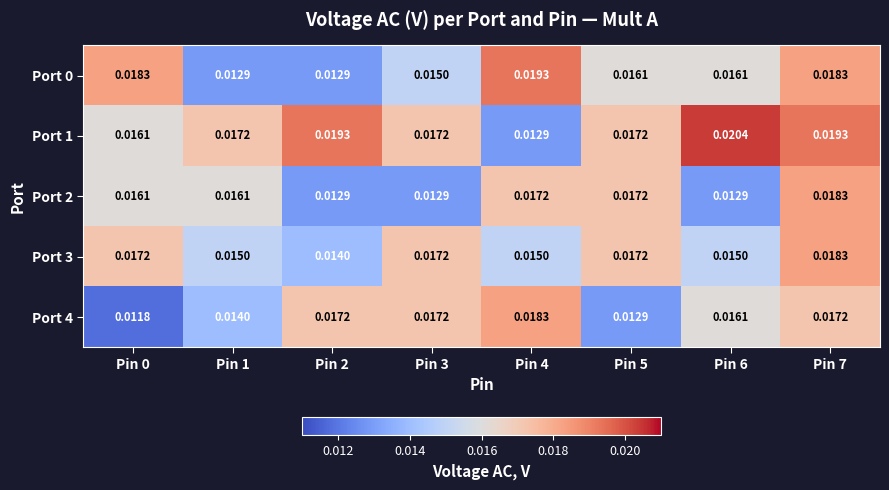

Is the value of Port 0 at Pin 0 greater than the value of Port 2 at Pin 3?

Yes